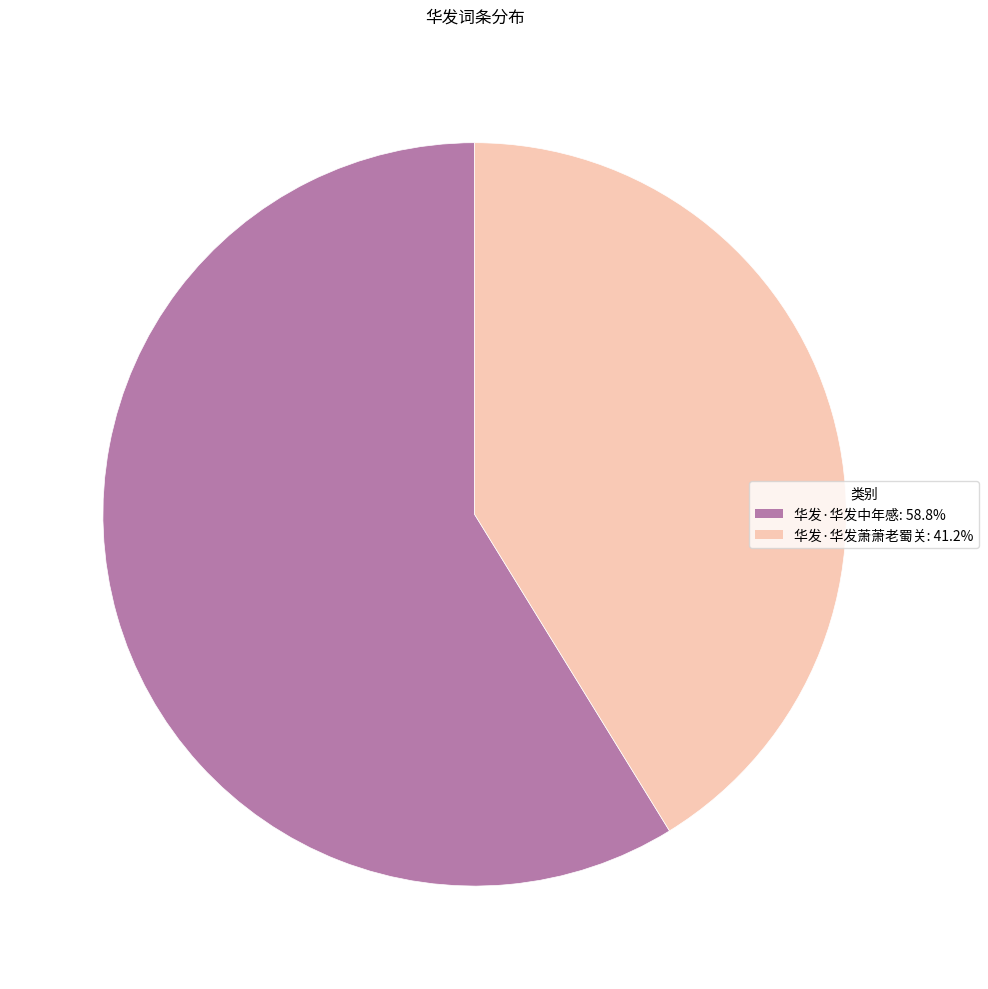

What is the majority slice?

华发·华发中年感